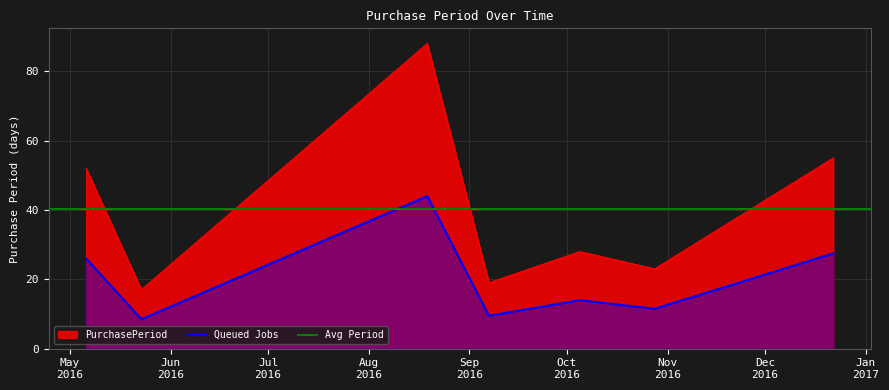

Which has a higher value, 2016-12-22 or 2016-09-07?

2016-12-22